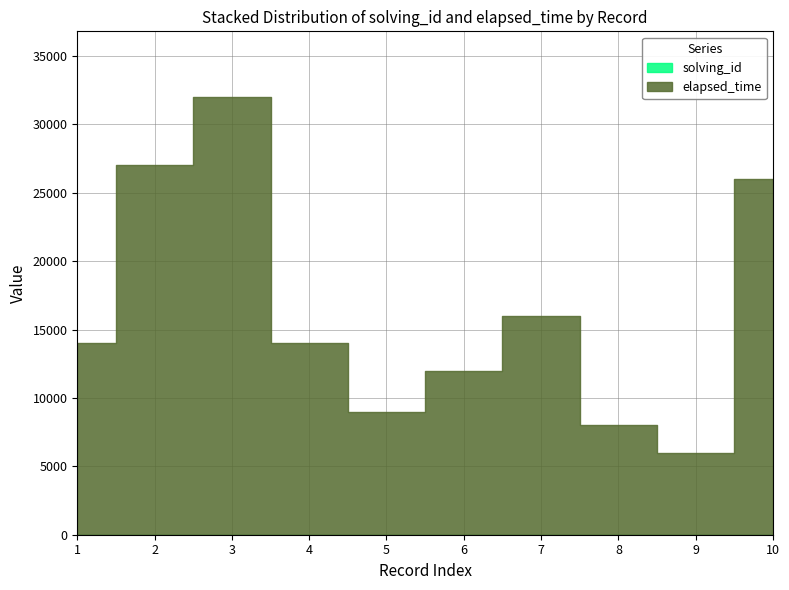

True or false: solving_id has a value of 10 at 10.

True